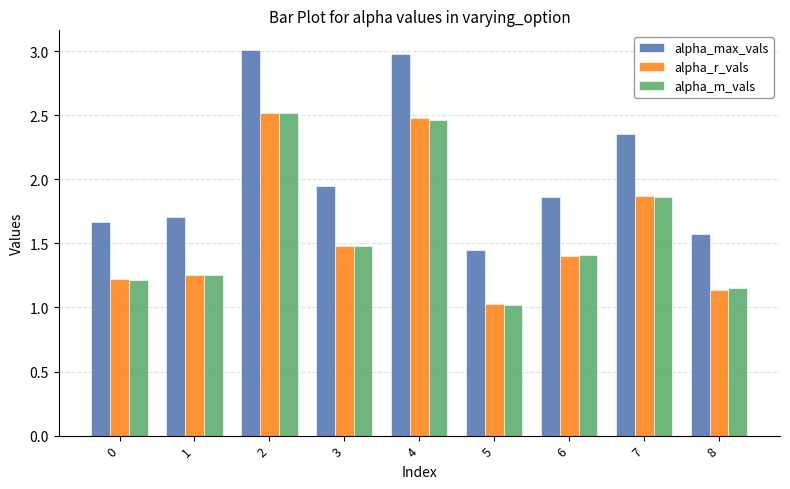

True or false: alpha_m_vals has a value of 1.2 at 0.

True